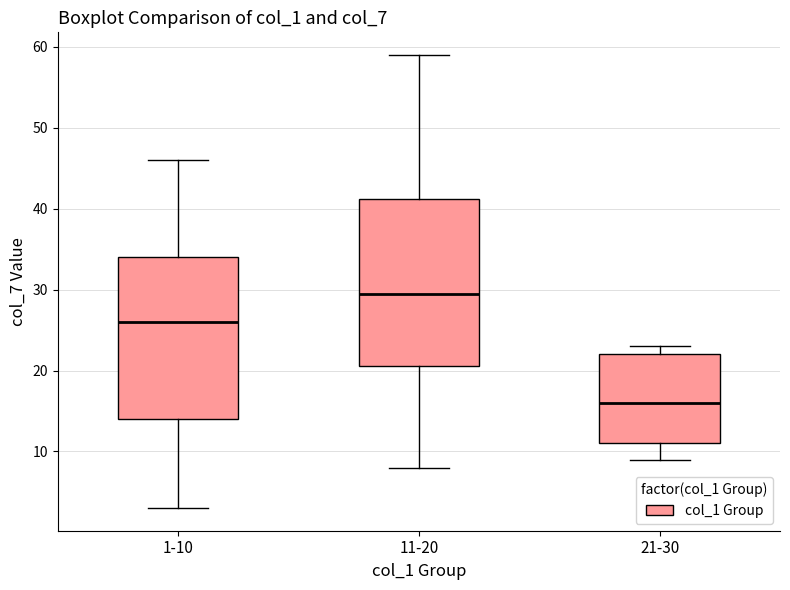

Reading left to right, read every box against the y-axis: the position of its median line, the range the box covers, and the ends of its whiskers. The values are not printed on the chart, so give them approximately, as read against the axis.

1-10: median 26, box 14 to 34, whiskers 3 to 46
11-20: median 30, box 21 to 41, whiskers 8 to 59
21-30: median 16, box 11 to 22, whiskers 9 to 23